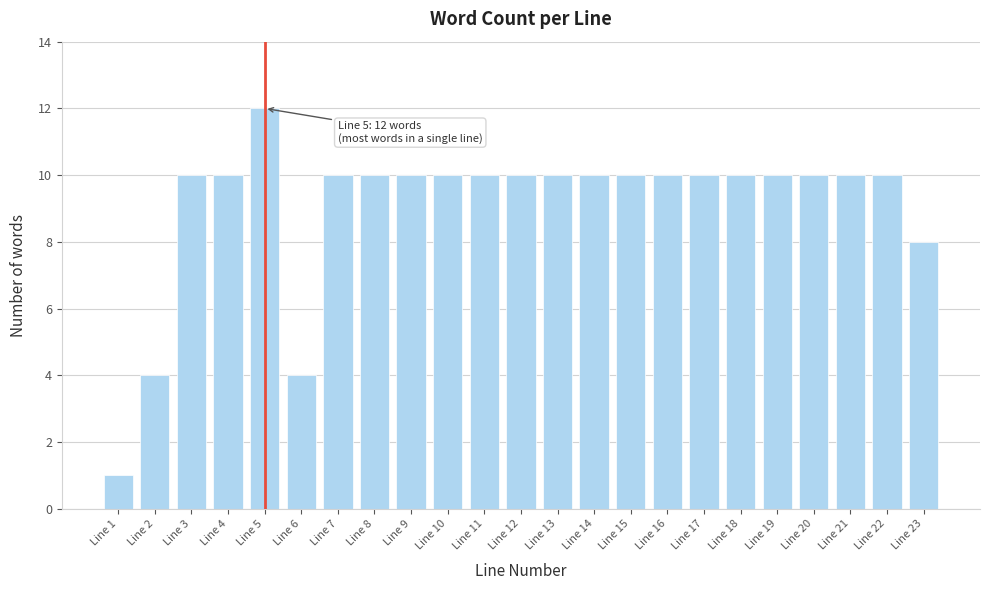

Reading right to left, what are all the values shown in this chart?

8	10	10	10	10	10	10	10	10	10	10	10	10	10	10	10	10	4	12	10	10	4	1